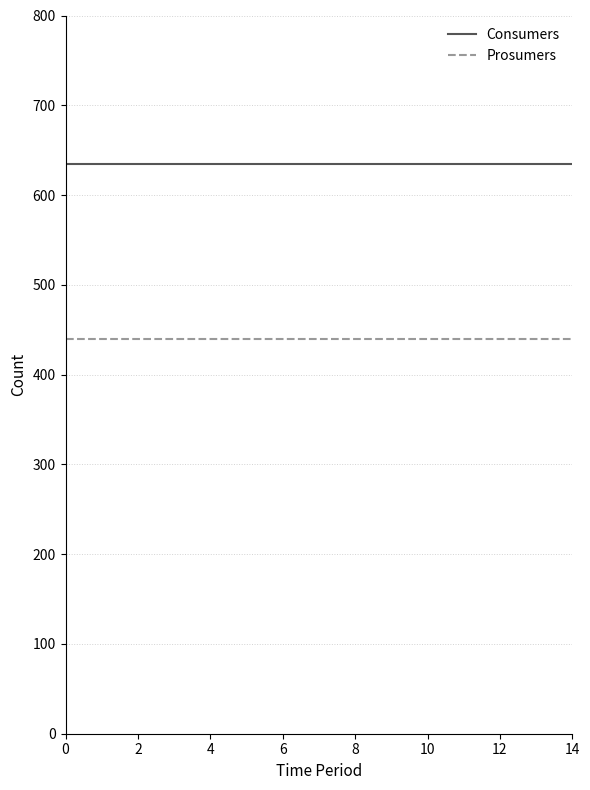

Which series has the largest total across all categories?

Consumers